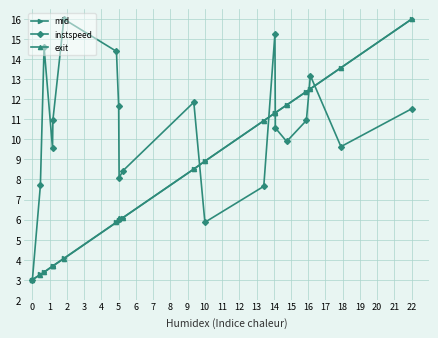

What is the maximum value shown in the chart?

16.0